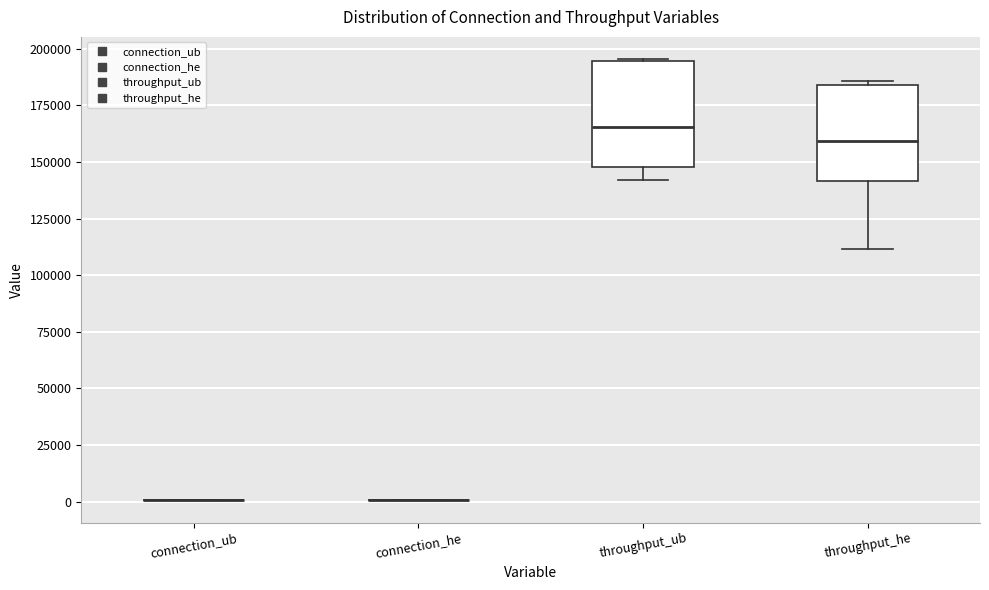

Reading left to right, read every box against the y-axis: the position of its median line, the range the box covers, and the ends of its whiskers. The values are not printed on the chart, so give them approximately, as read against the axis.

connection_ub: box collapsed to a line at 0, whiskers 0 to 0
connection_he: box collapsed to a line at 0, whiskers 0 to 0
throughput_ub: median 165000, box 150000 to 195000, whiskers 140000 to 195000
throughput_he: median 160000, box 140000 to 185000, whiskers 110000 to 185000 (just above the box's upper edge)